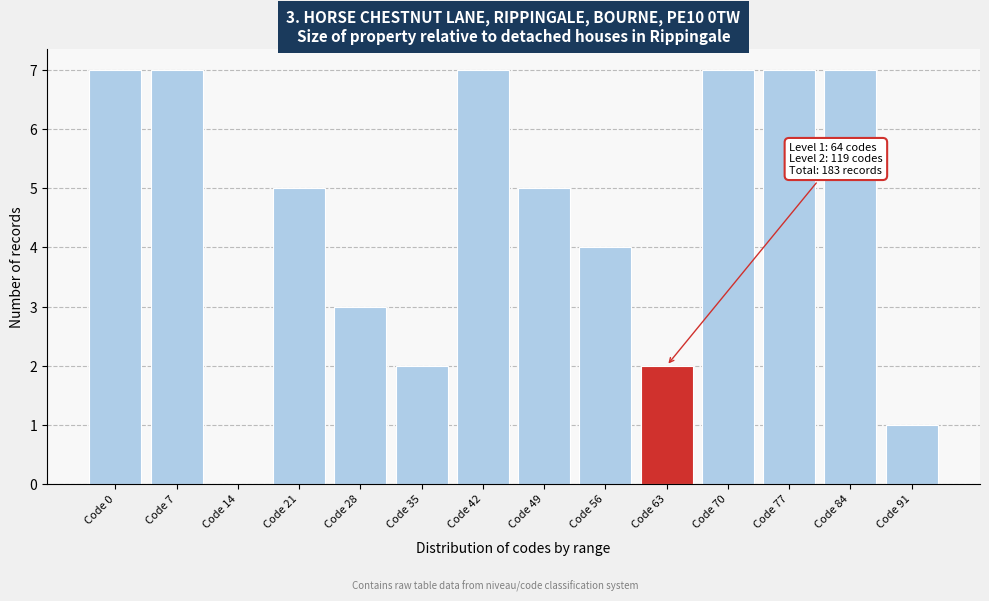

Reading left to right, transcribe all the data shown in this chart.

Code 0=7	Code 7=7	Code 14=0	Code 21=5	Code 28=3	Code 35=2	Code 42=7	Code 49=5	Code 56=4	Code 63=2	Code 70=7	Code 77=7	Code 84=7	Code 91=1